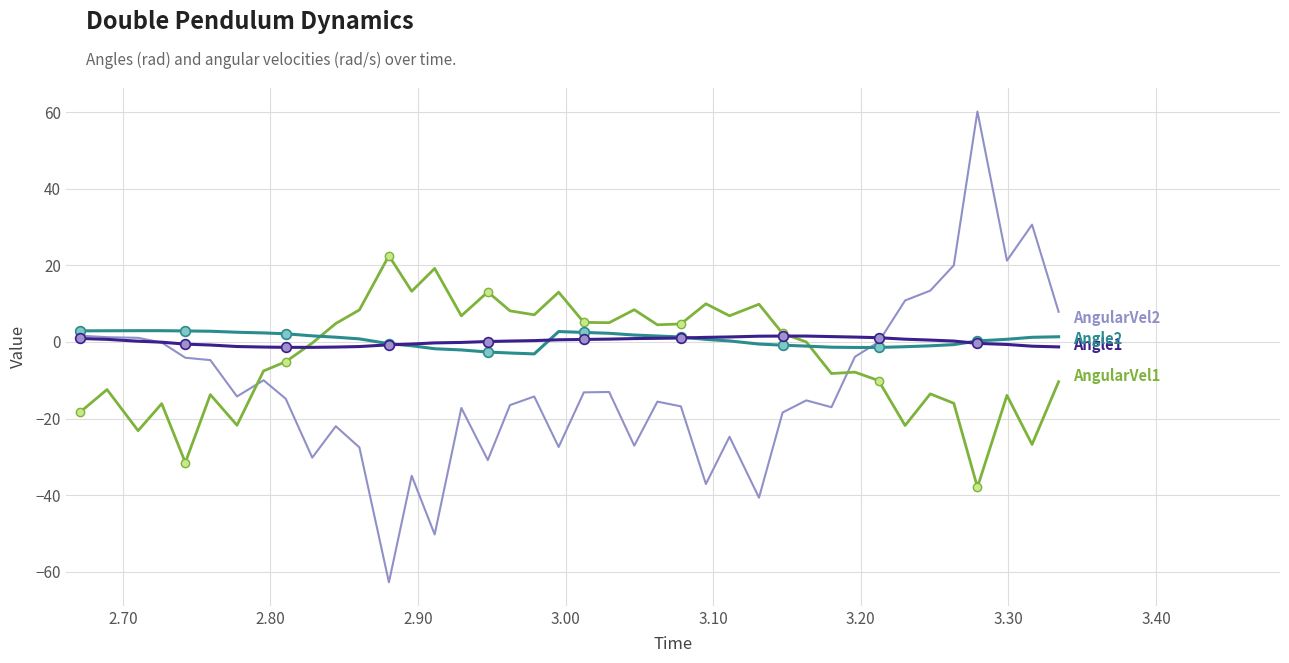

How many distinct data groups are displayed?

4